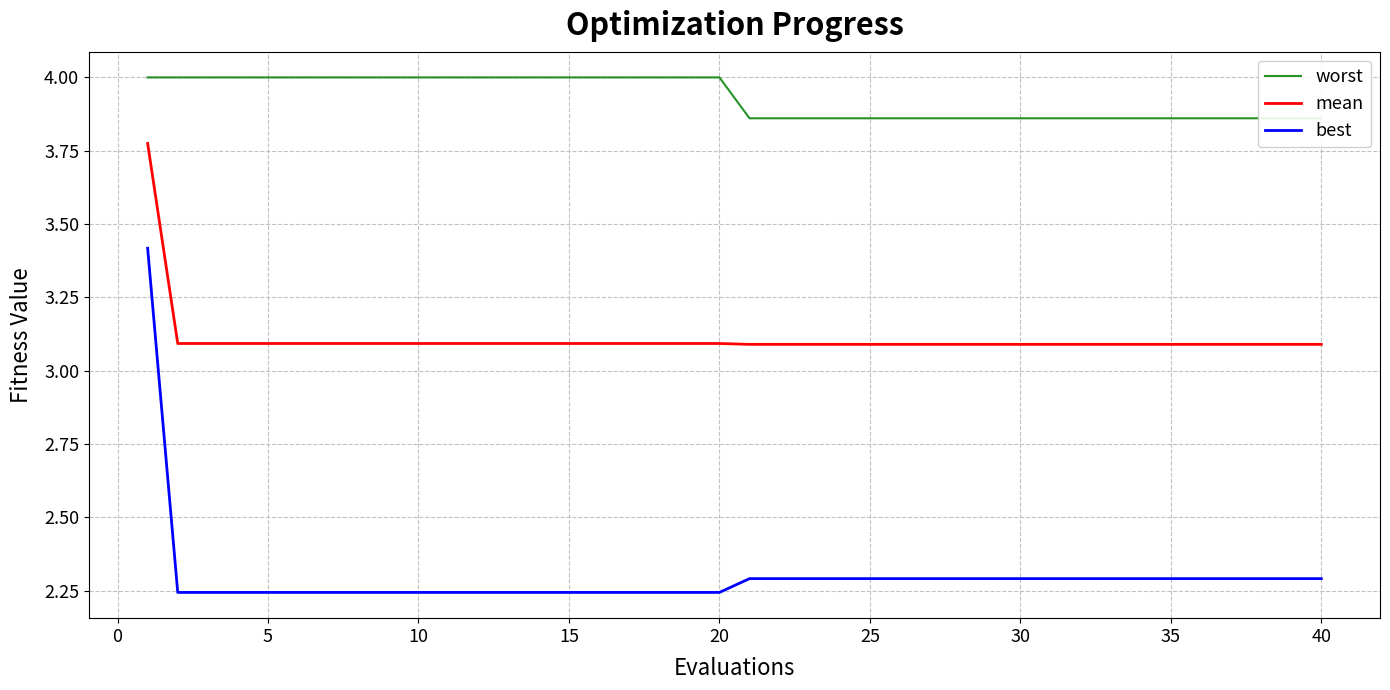

What is the total value across all series at 20?

9.3